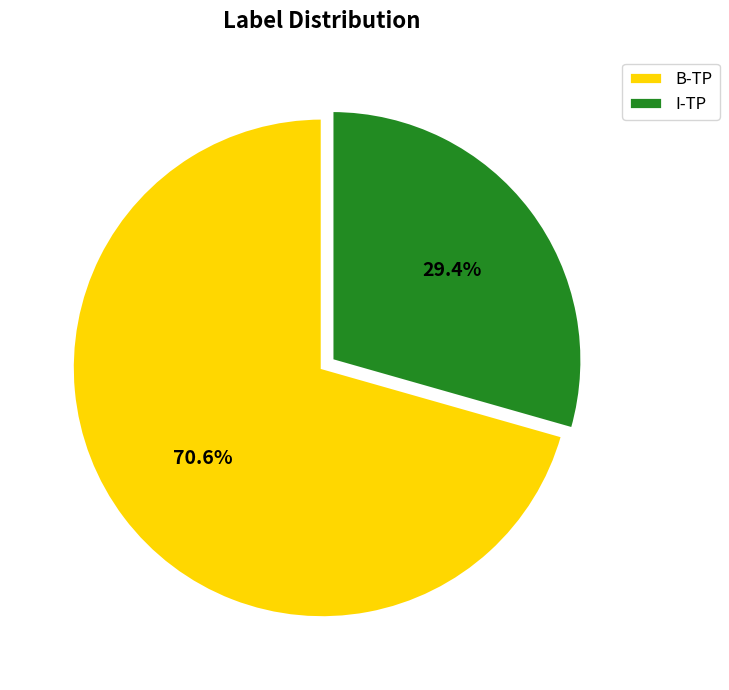

Is the sum of B-TP and I-TP greater than half?

Yes